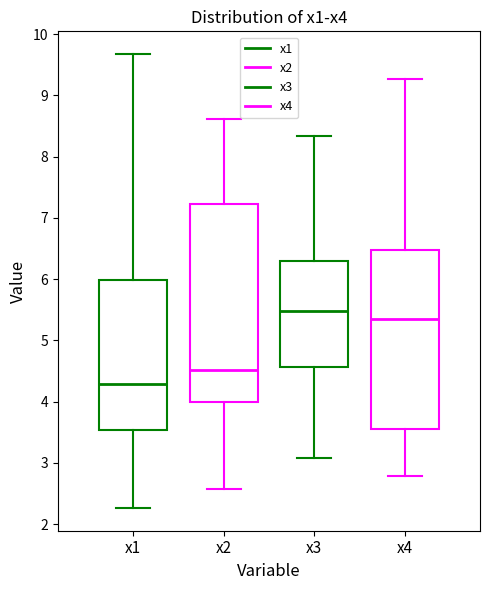

Reading left to right, transcribe this box plot: for each box, give where its median line is, the range the box spans, and where its two whiskers end, as read against the y-axis. The values are not printed on the chart, so give them approximately, as read against the axis.

x1: median 4.3, box 3.5 to 6.0, whiskers 2.3 to 9.7
x2: median 4.5, box 4.0 to 7.2, whiskers 2.6 to 8.6
x3: median 5.5, box 4.6 to 6.3, whiskers 3.1 to 8.3
x4: median 5.3, box 3.5 to 6.5, whiskers 2.8 to 9.3